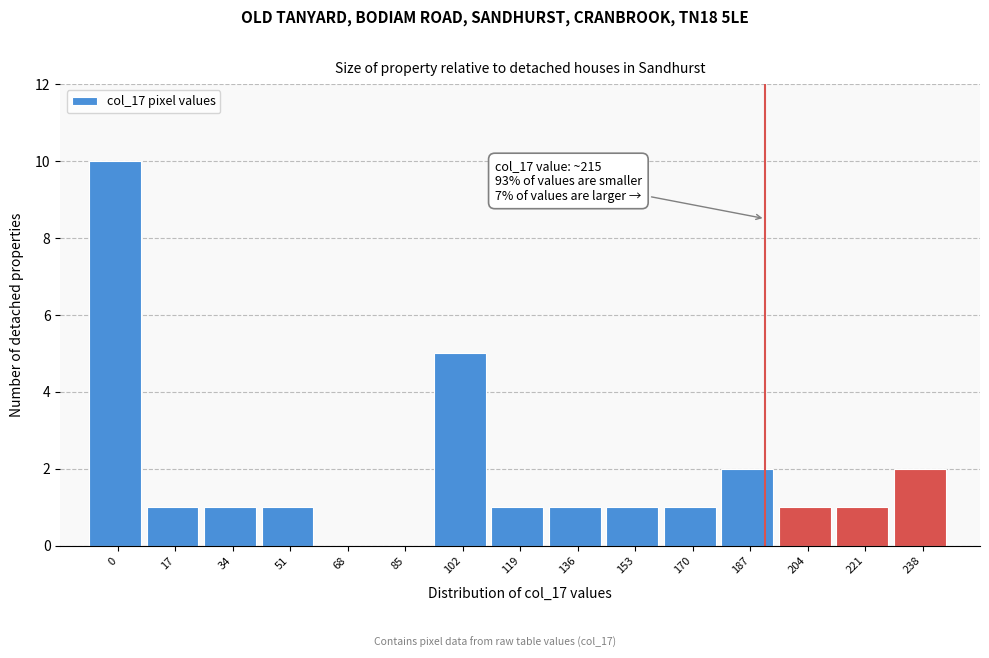

Reading left to right, what are all the values shown in this chart?

0=10	17=1	34=1	51=1	68=0	85=0	102=5	119=1	136=1	153=1	170=1	187=2	204=1	221=1	238=2